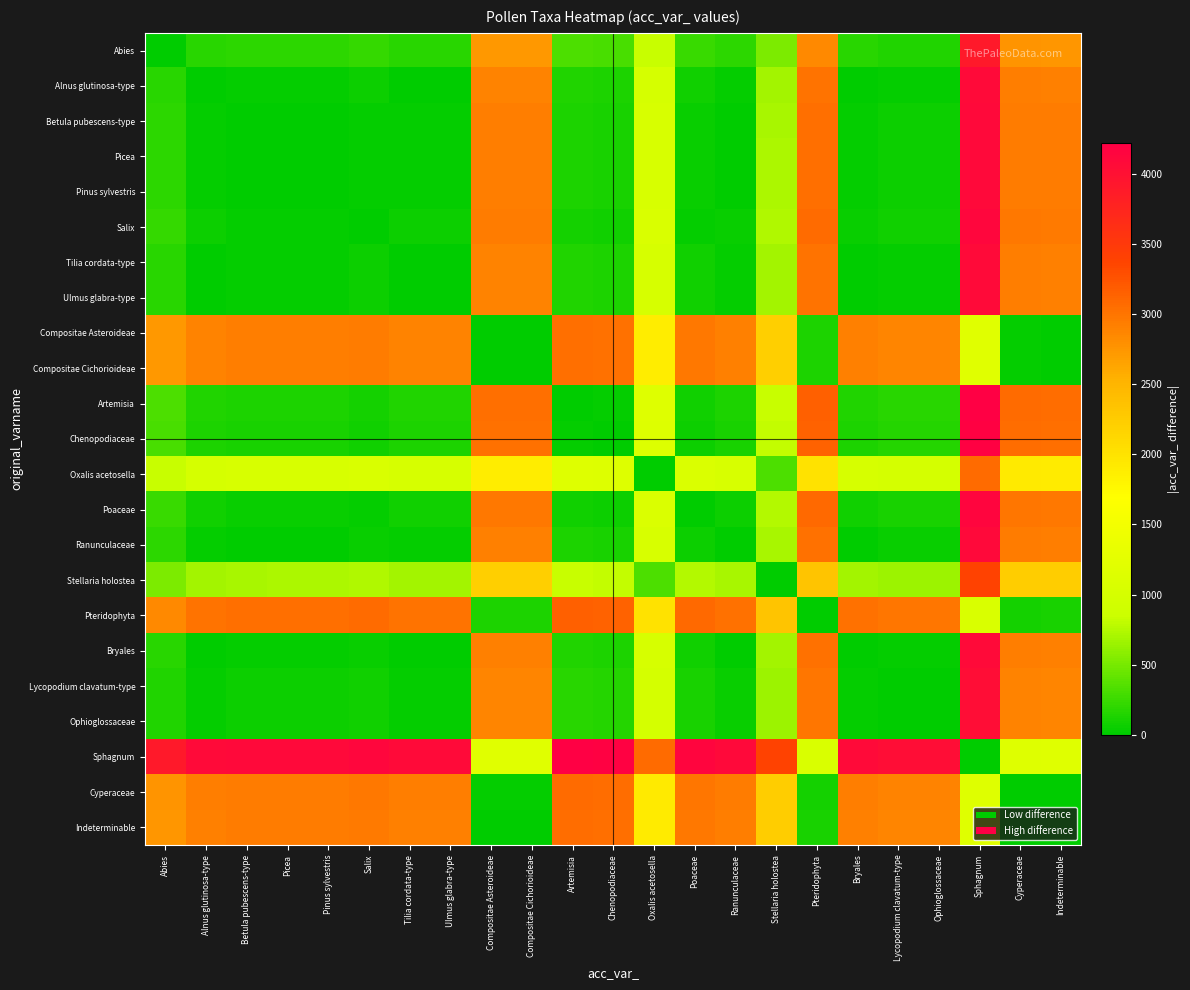

List the series in order of their peak value, highest first.

Artemisia, Sphagnum, Chenopodiaceae, Poaceae, Salix, Pinus sylvestris, Picea, Betula pubescens-type, Ranunculaceae, Bryales, Tilia cordata-type, Ulmus glabra-type, Alnus glutinosa-type, Lycopodium clavatum-type, Ophioglossaceae, Abies, Stellaria holostea, Pteridophyta, Oxalis acetosella, Cyperaceae, Indeterminable, Compositae Asteroideae, Compositae Cichorioideae